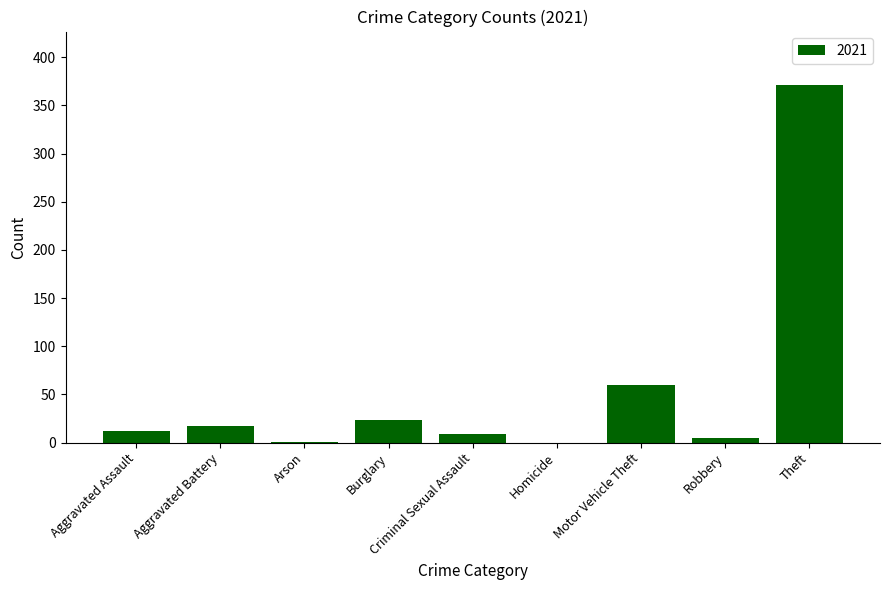

What is the sum of all values?

498